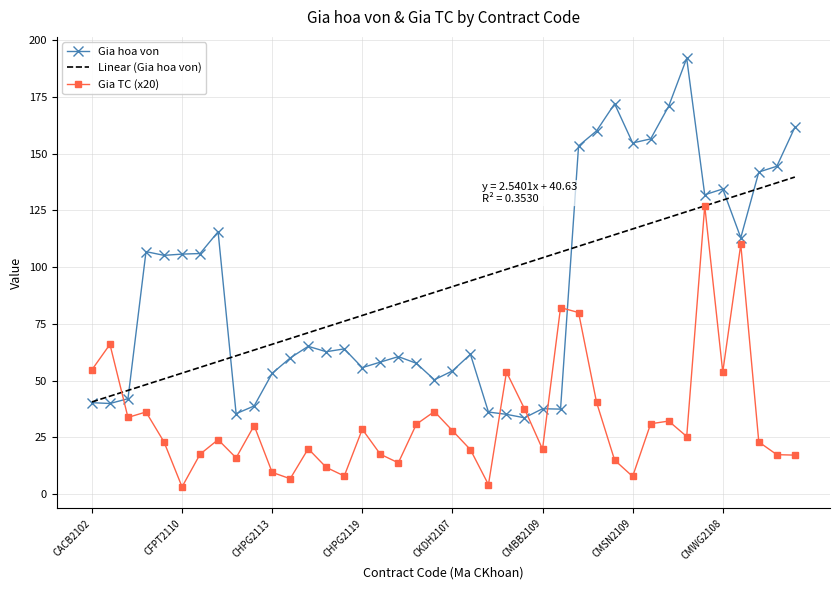

What is the average value of the Gia TC (x20) series?

32.8